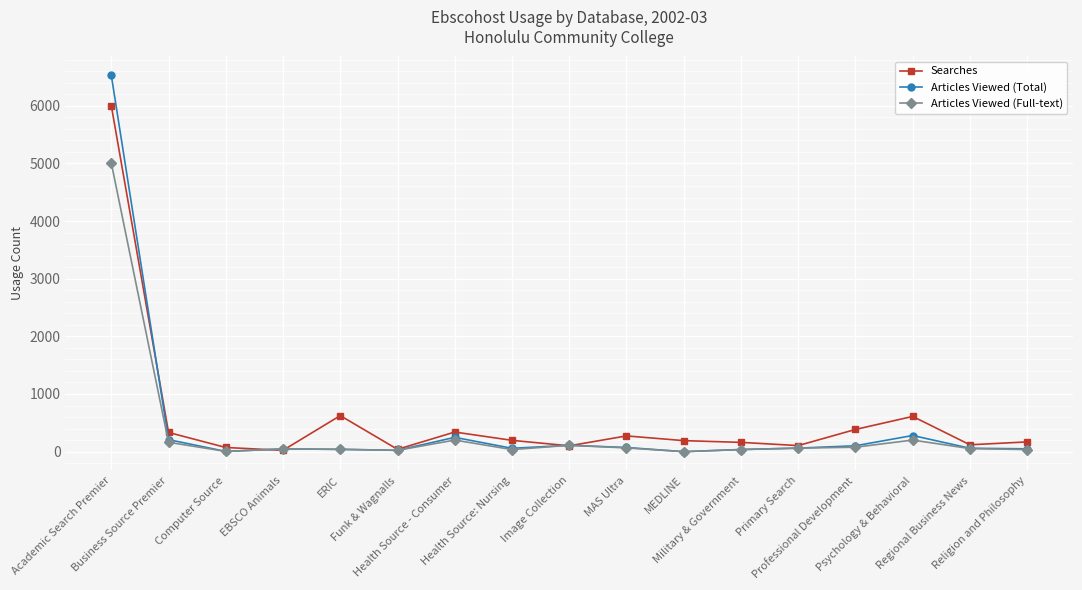

Is it true that Searches equals 161 at Military & Government?

True